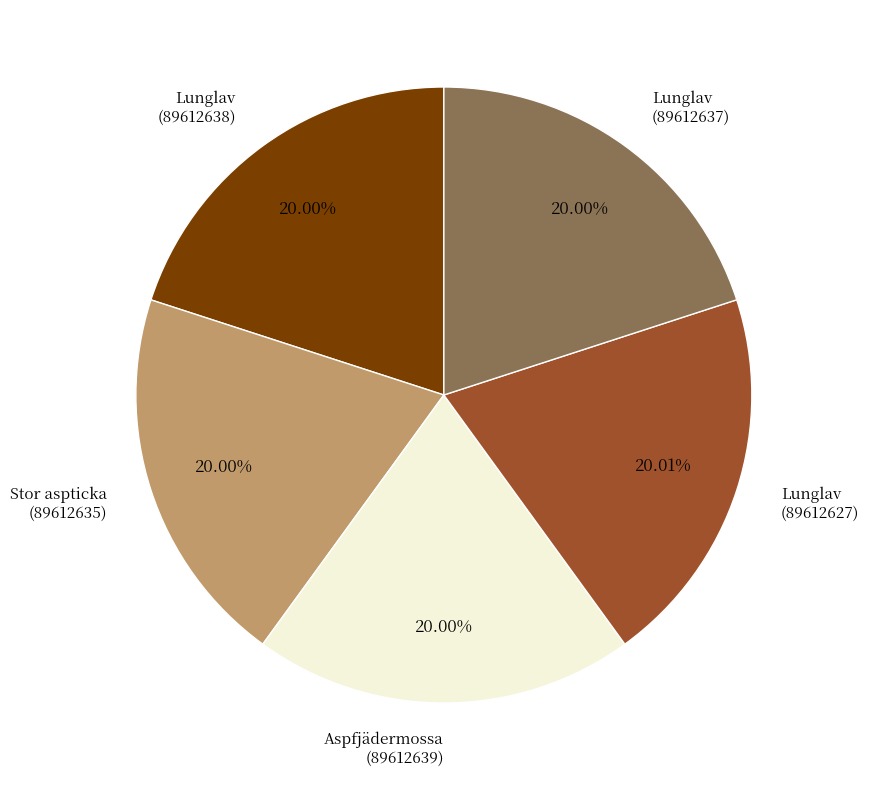

Is there any slice that represents more than half of the pie?

No